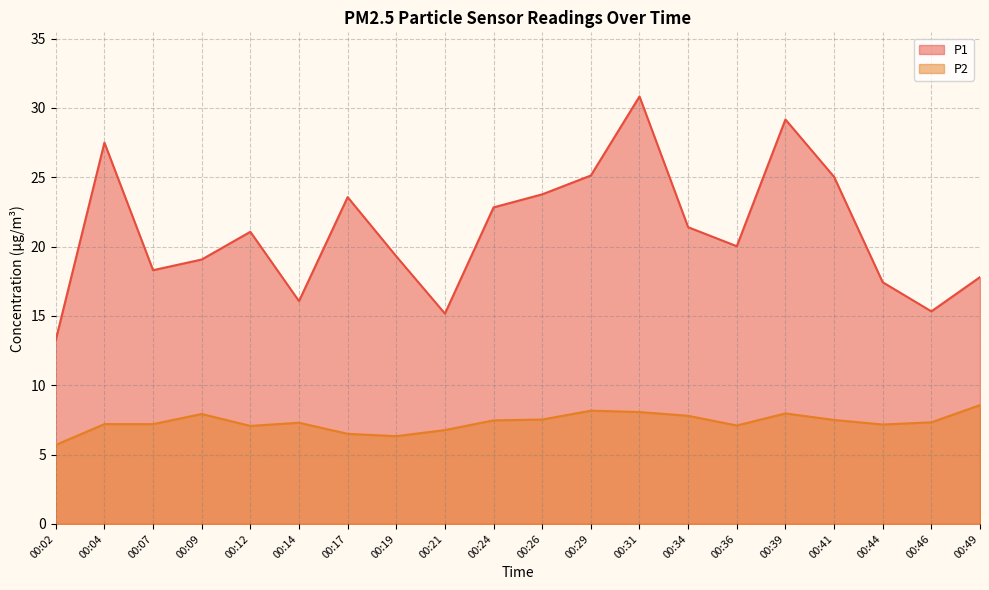

True or false: P2 and P1 cross at least once.

False